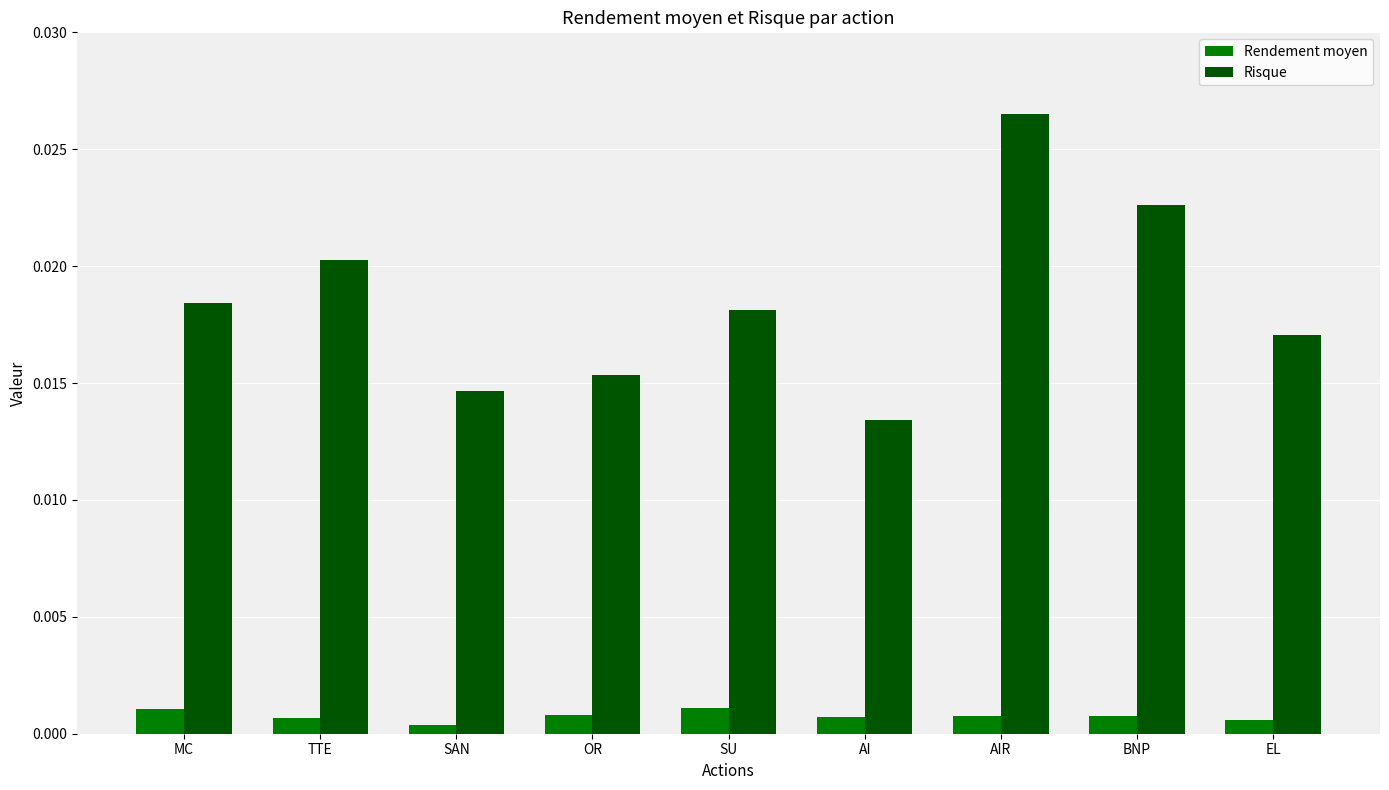

Are the bars horizontal?

No